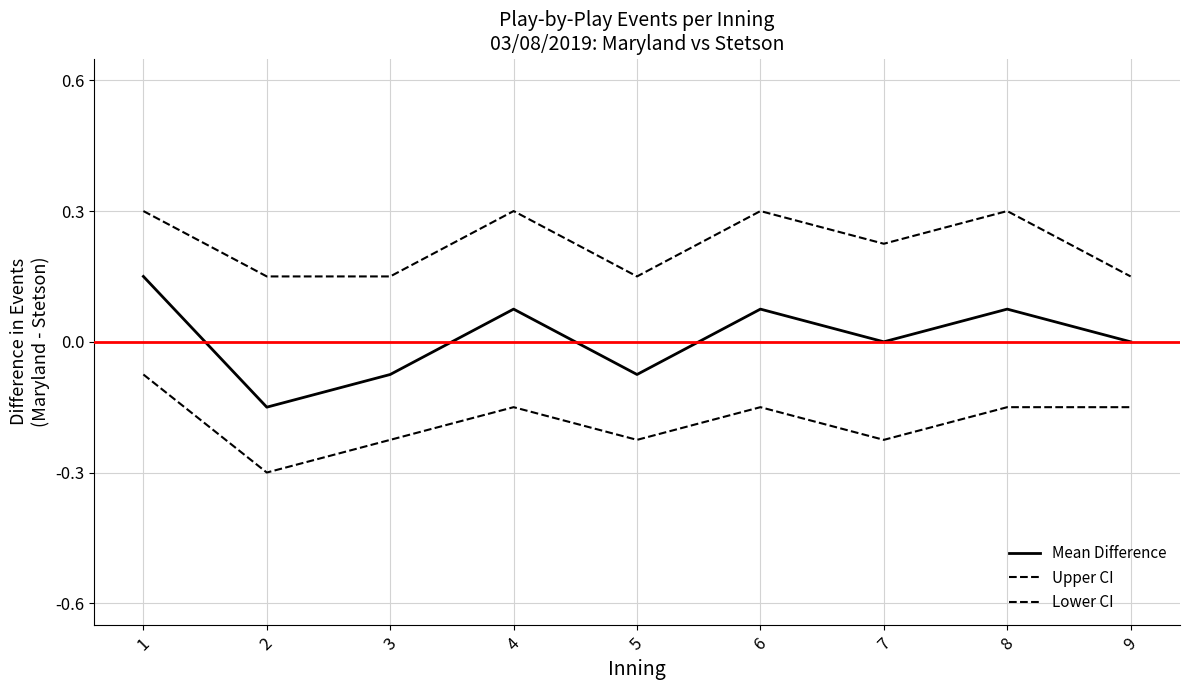

How many lines are shown in the chart?

3